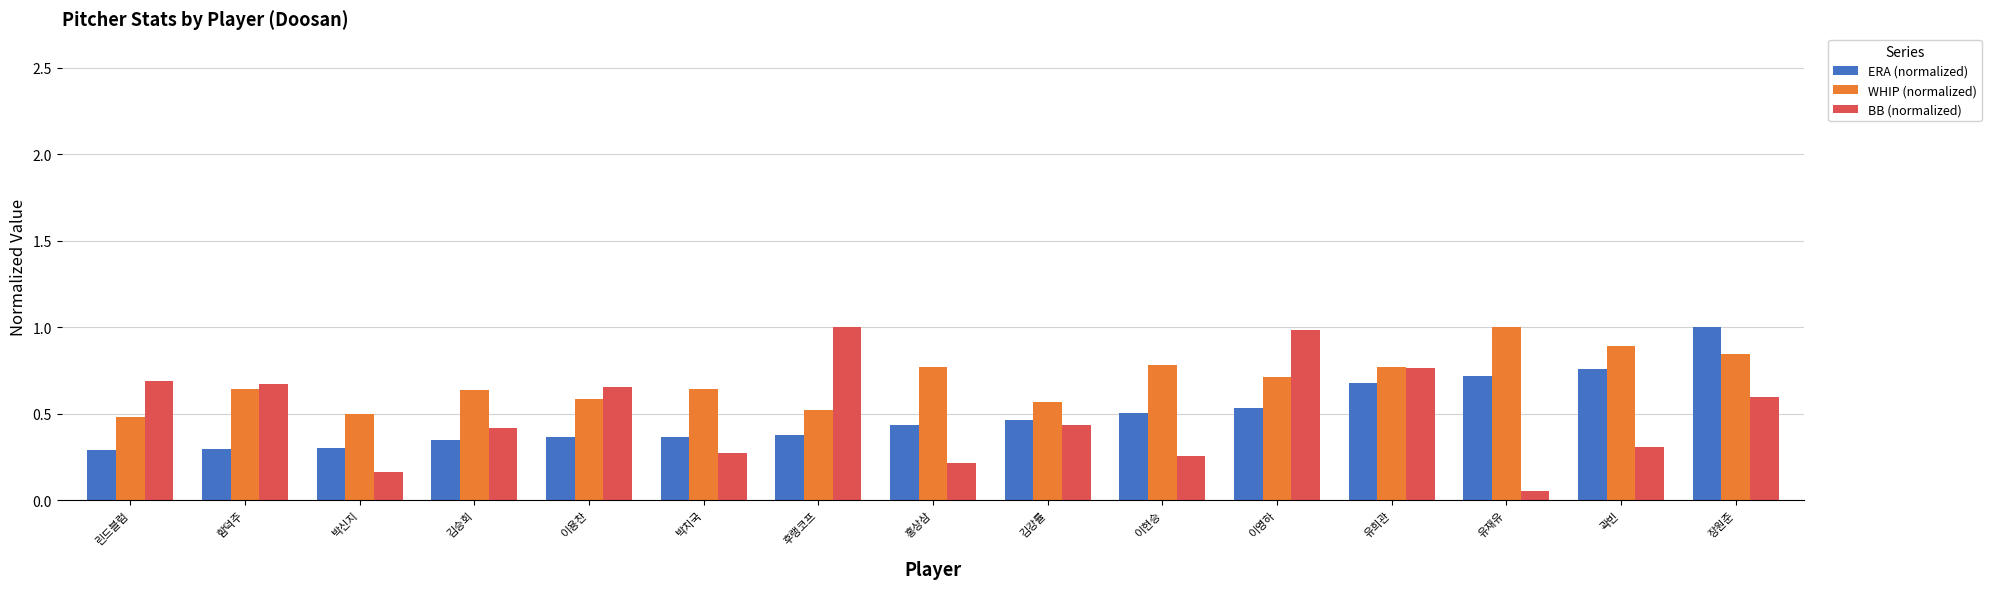

Is it true that ERA (normalized) equals 0.4 at 함덕주?

False